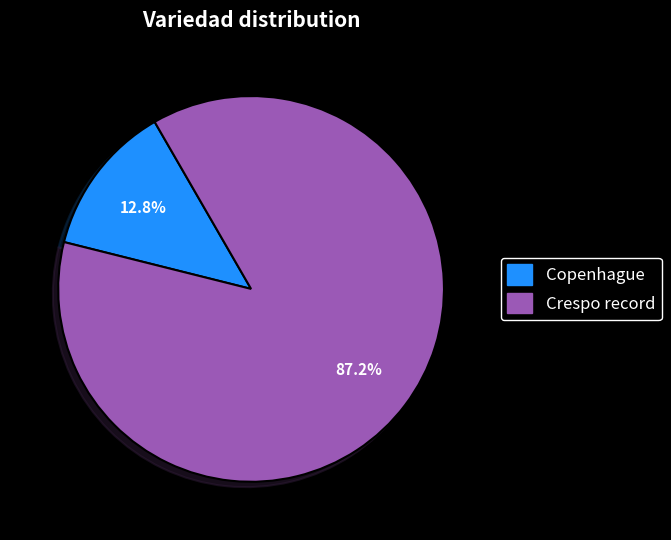

Approximately how many times larger is the value at Crespo record compared to Copenhague?

6.8